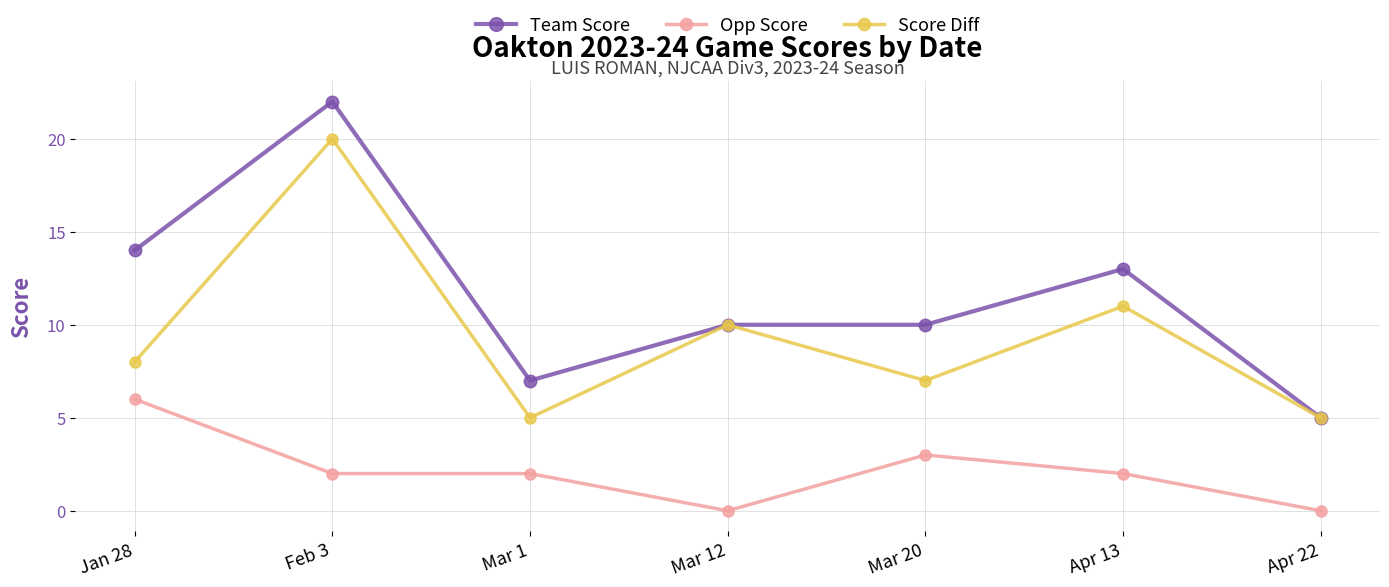

The Team Score series shows 13 at Apr 13. True or false?

True